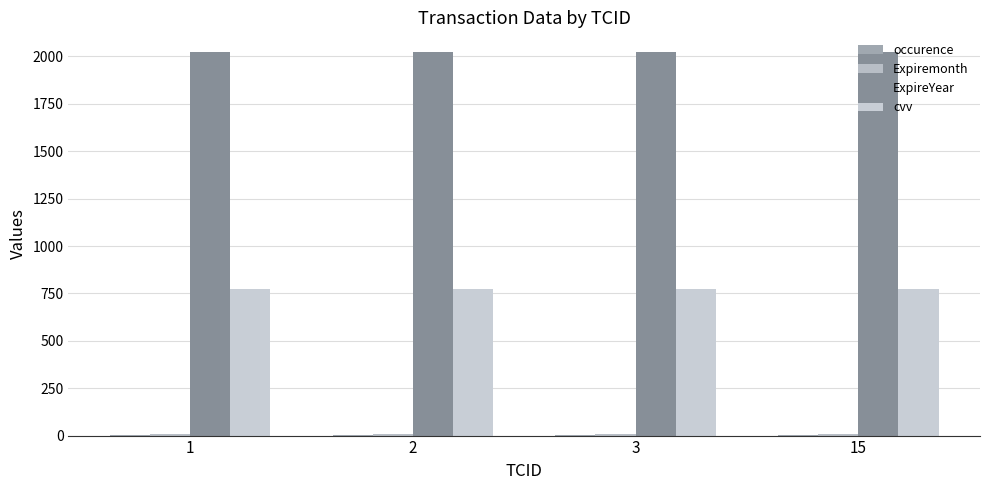

Reading left to right, what are all the values shown in this chart?

occurence: 1	1	1	1
Expiremonth: 8	8	8	8
ExpireYear: 2026	2026	2026	2026
cvv: 773	773	773	773